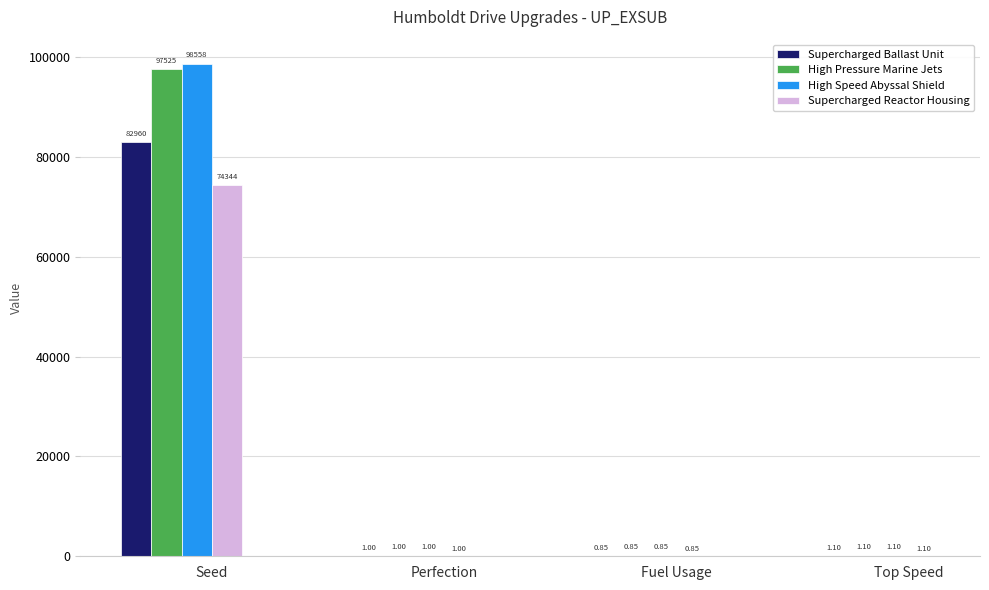

What are all the series names shown in the legend?

Supercharged Ballast Unit, High Pressure Marine Jets, High Speed Abyssal Shield, Supercharged Reactor Housing